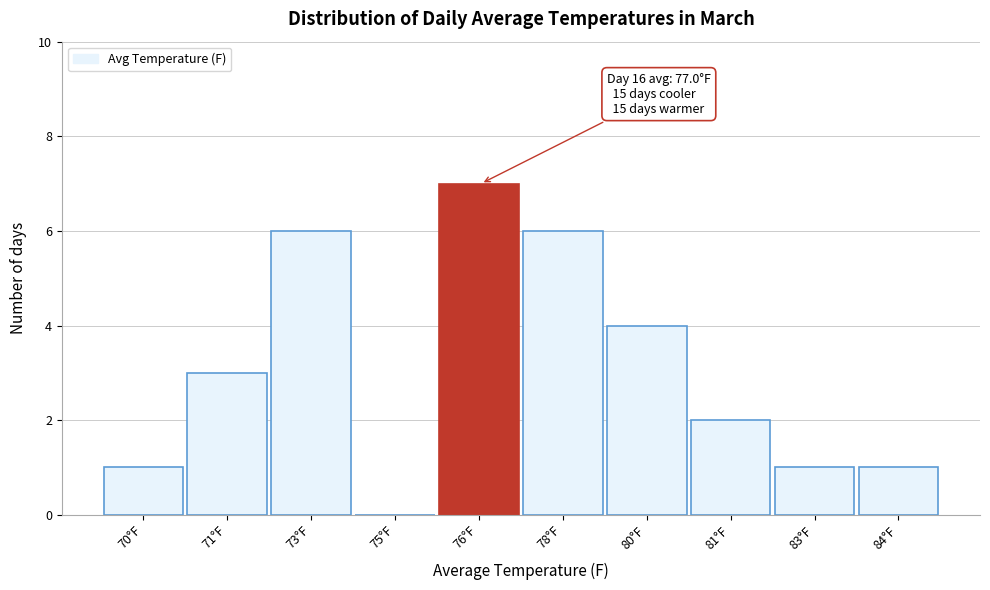

Reading left to right, what are all the values shown in this chart?

70°F=1	71°F=3	73°F=6	75°F=0	76°F=7	78°F=6	80°F=4	81°F=2	83°F=1	84°F=1